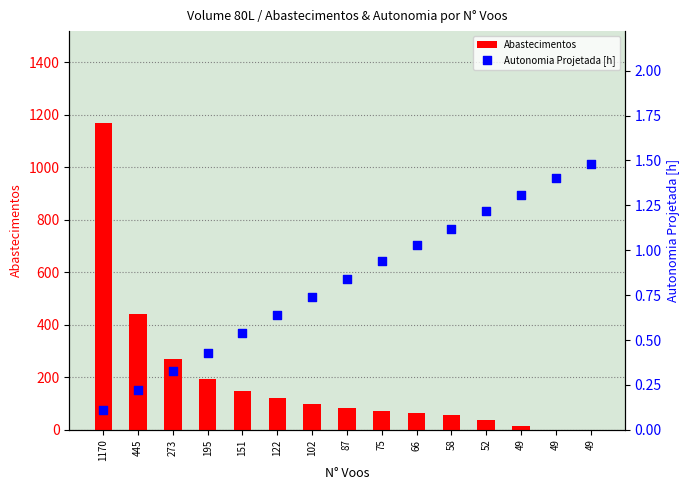

Which series has the largest Y range (max minus min)?

Abastecimentos